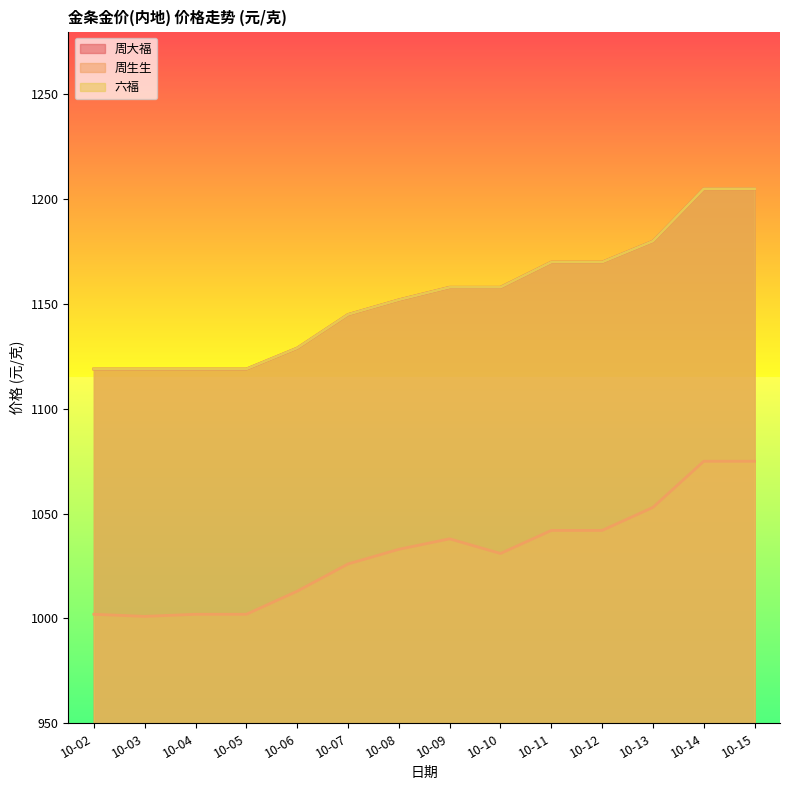

Reading left to right, list all the values displayed in this chart.

周大福: 1119	1119	1119	1119	1129	1145	1152	1158	1158	1170	1170	1180	1205	1205
周生生: 1002	1001	1002	1002	1013	1026	1033	1038	1031	1042	1042	1053	1075	1075
六福: 1119	1119	1119	1119	1129	1145	1152	1158	1158	1170	1170	1180	1205	1205